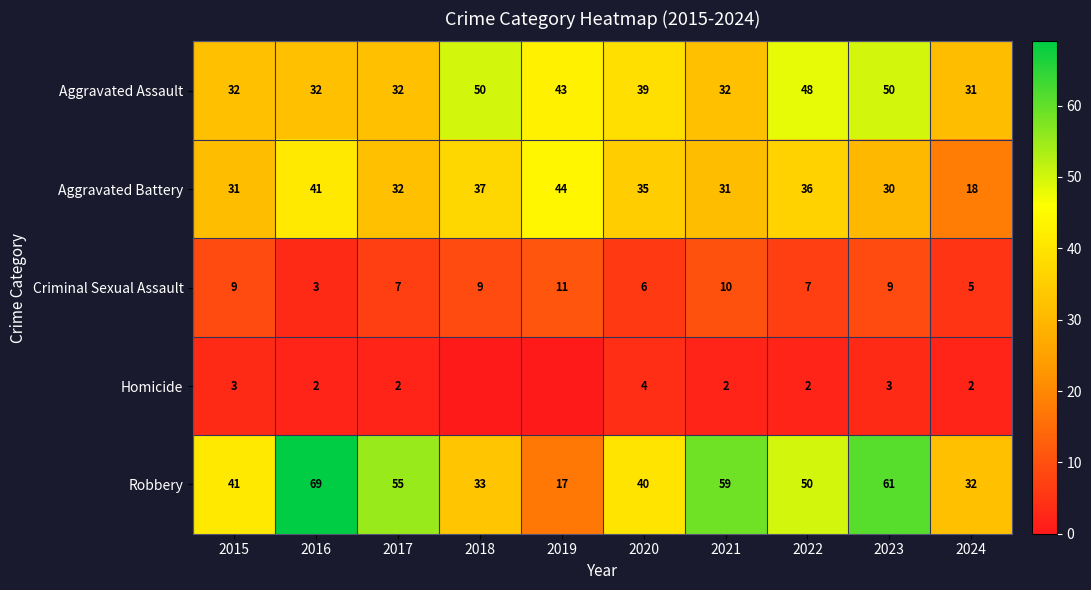

At which label does Aggravated Assault first exceed 39?

2018